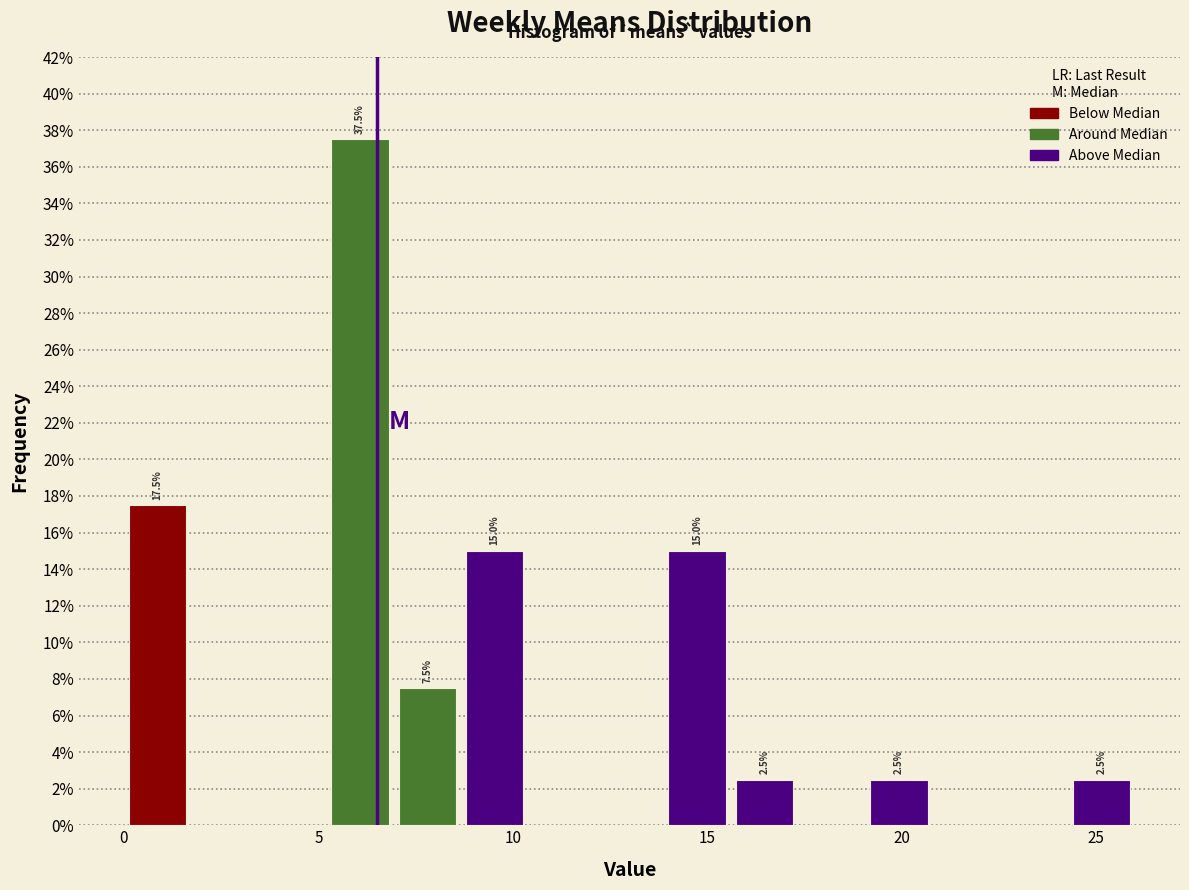

Around what value on the x-axis is the tallest bar? Give the approximate position of its centre, as read against the axis.

6.0